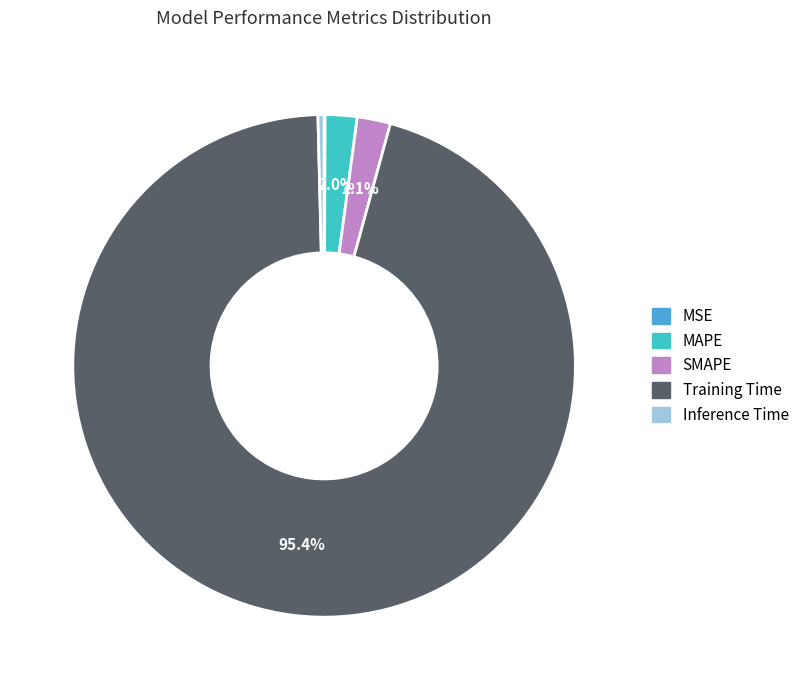

What is the largest slice in the pie chart?

Training Time